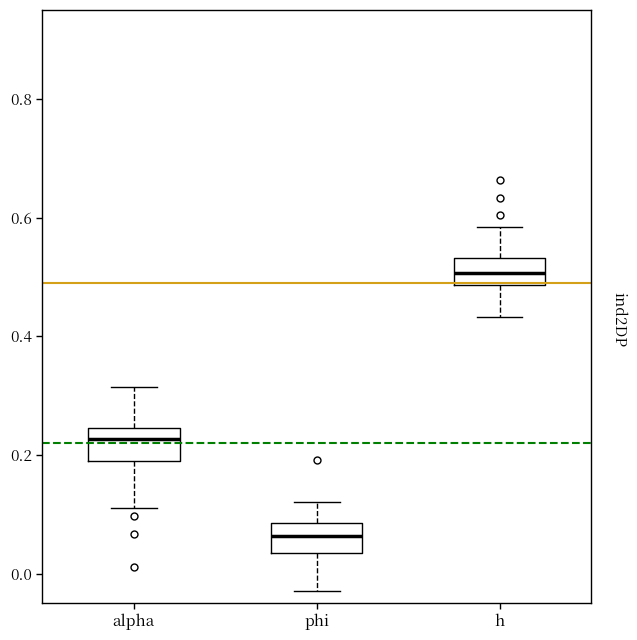

Reading left to right, read every box against the y-axis: the position of its median line, the range the box covers, and the ends of its whiskers. The values are not printed on the chart, so give them approximately, as read against the axis.

alpha: median 0.22, box 0.20 to 0.24, whiskers 0.12 to 0.32
phi: median 0.06, box 0.04 to 0.08, whiskers -0.02 to 0.12
h: median 0.50, box 0.48 to 0.54, whiskers 0.44 to 0.58